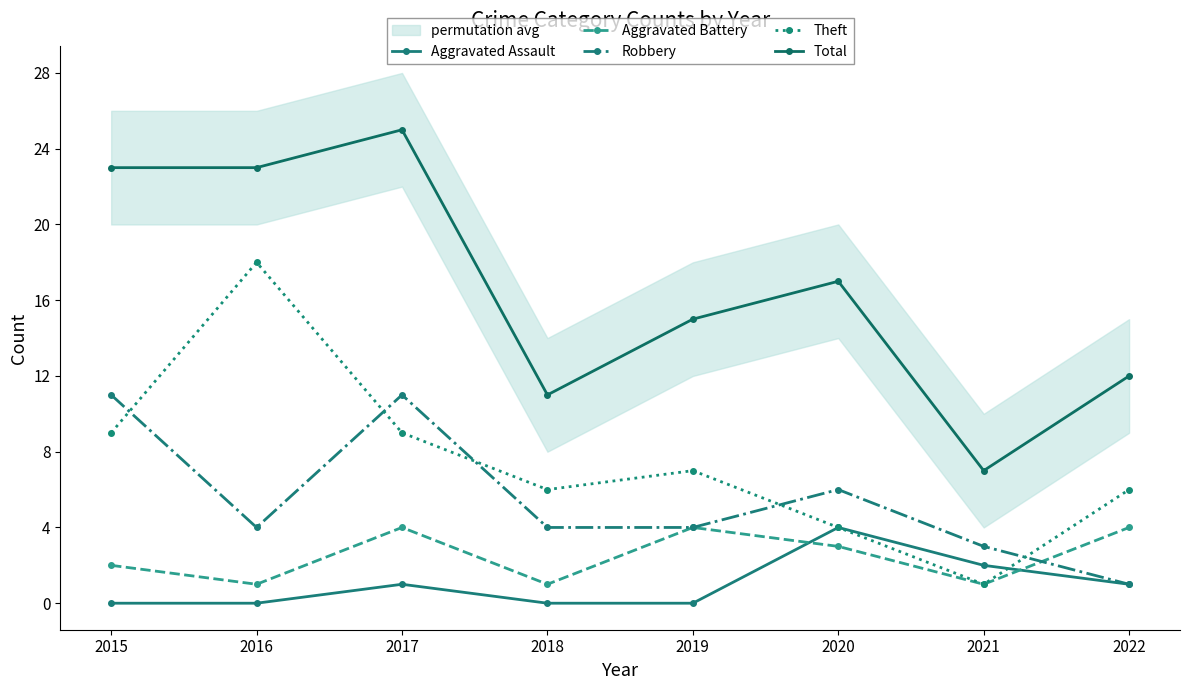

What are all the series names shown in the legend?

Aggravated Assault, Aggravated Battery, Robbery, Theft, Total